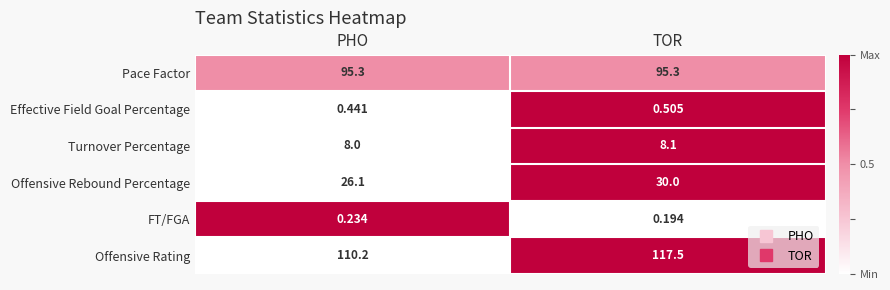

Which series changed the most between PHO and TOR?

Offensive Rating